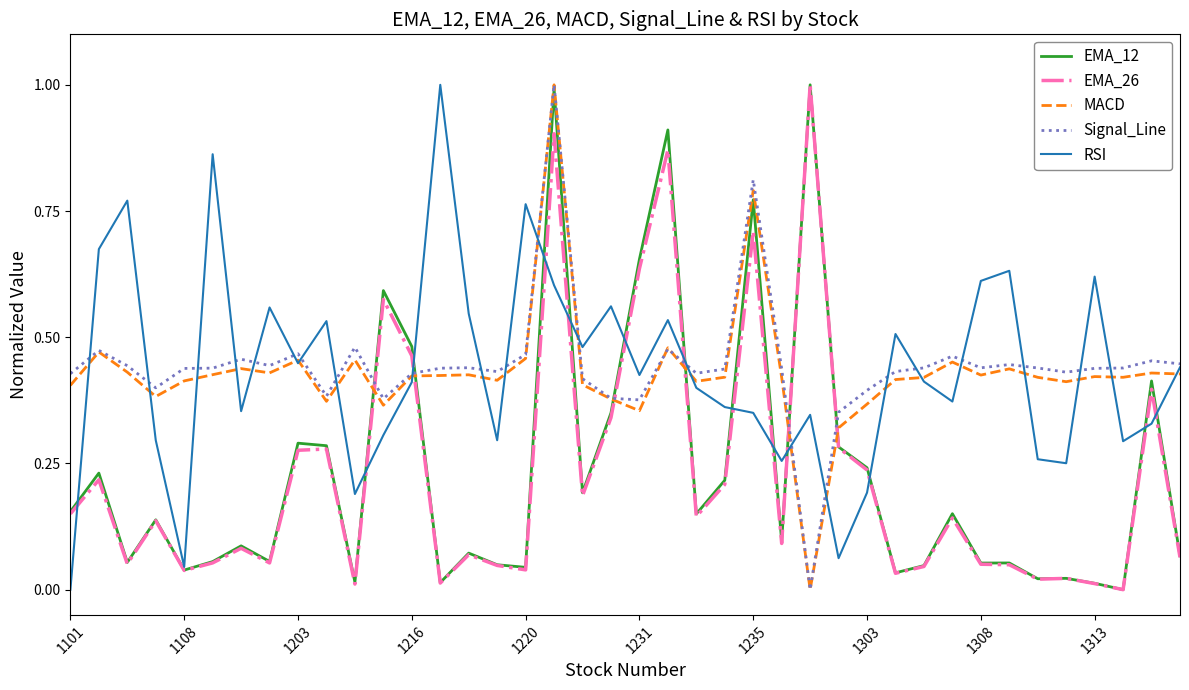

What is the maximum value shown in the chart?

1.0